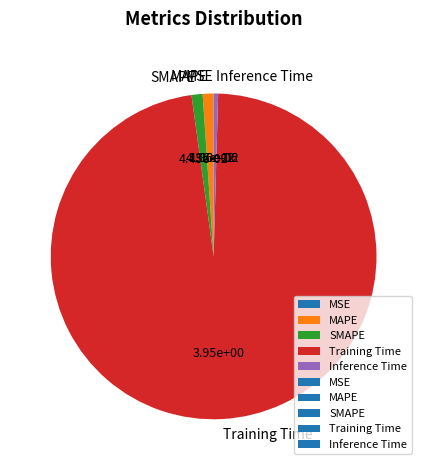

Between MAPE and Training Time, which is larger?

Training Time